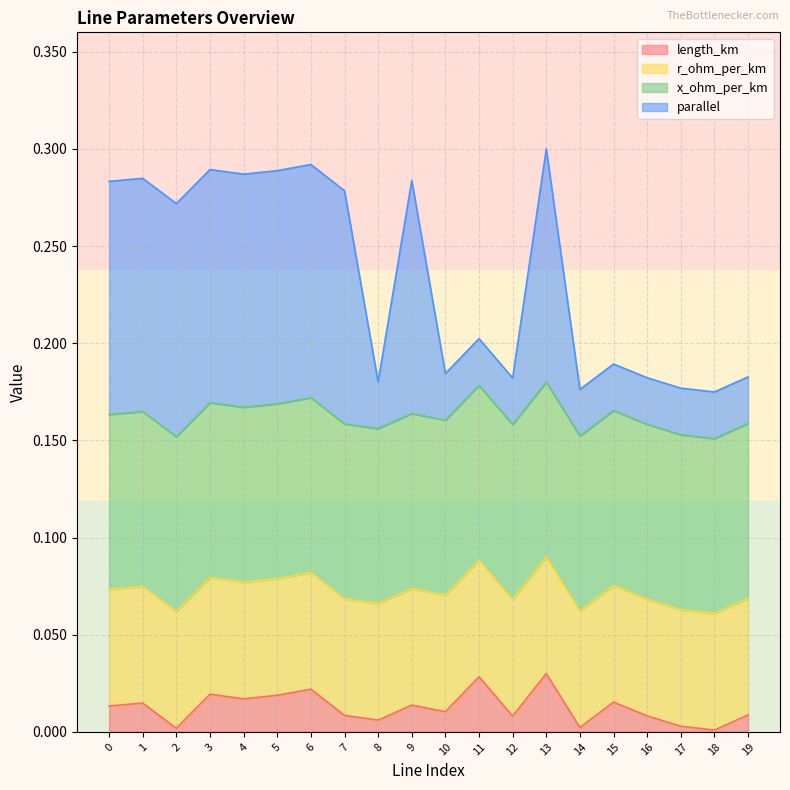

At which category does length_km reach its first local peak?

1